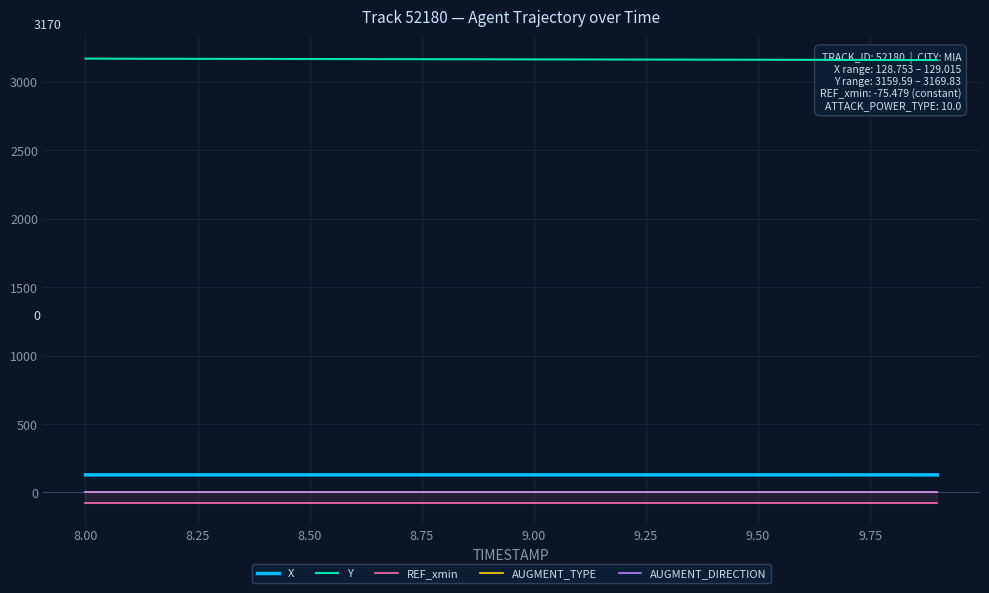

What is the minimum value for X?

128.8